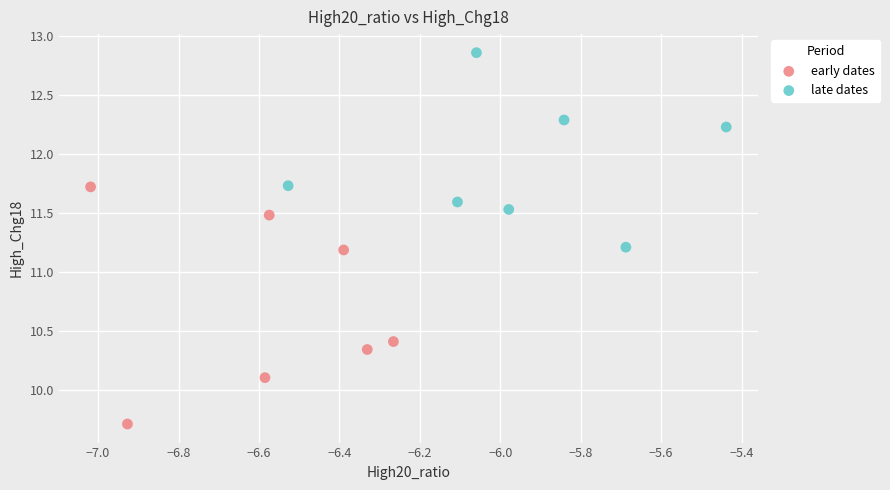

Which series has the widest spread of Y values?

early dates